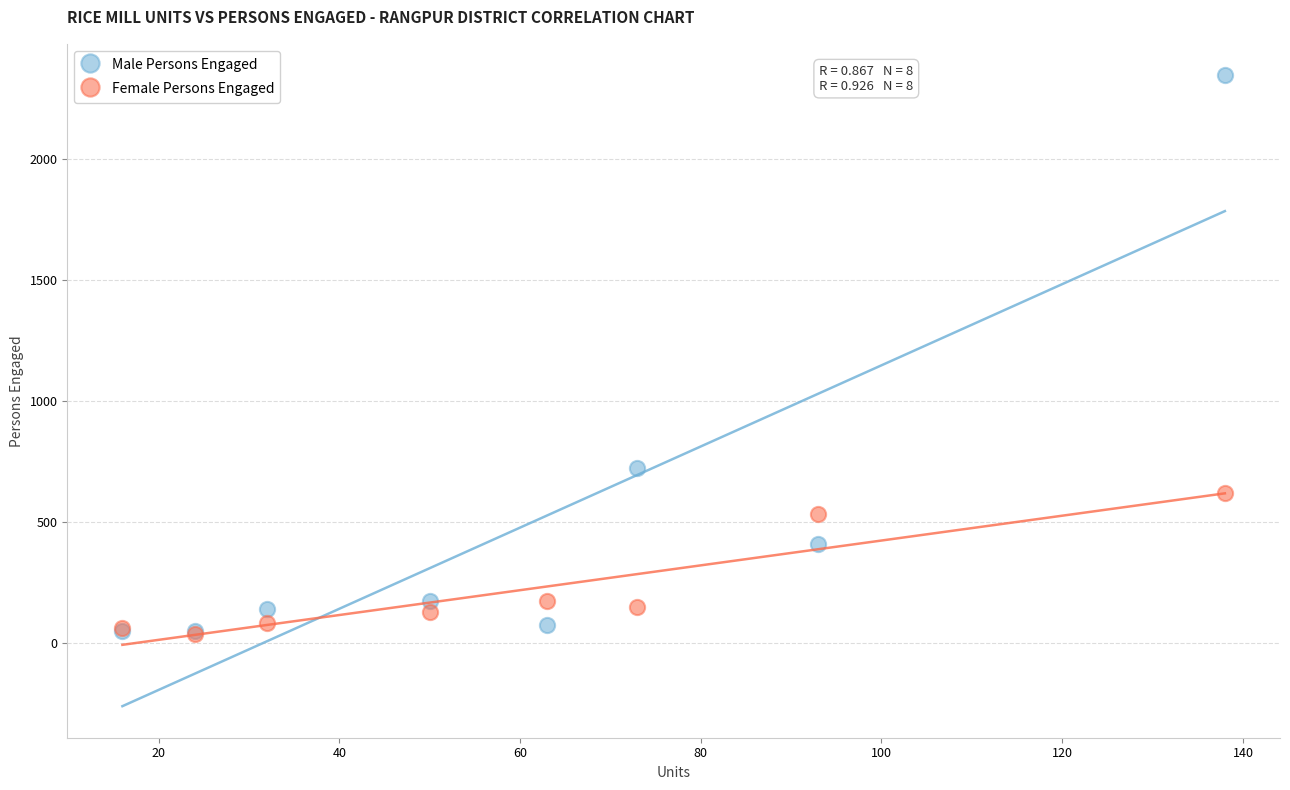

In the Male Persons Engaged series, what Y value is closest to 1197?

725